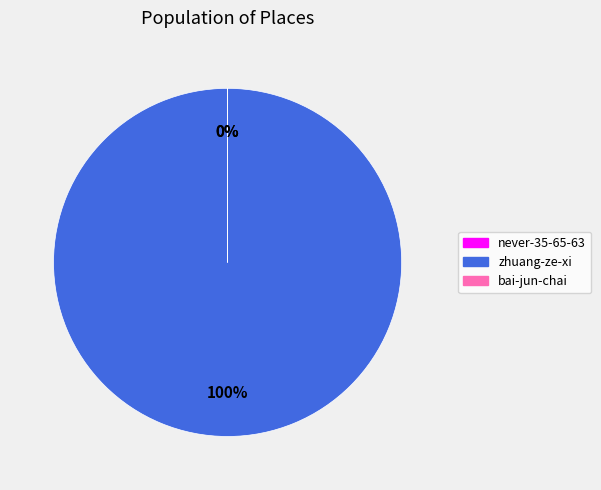

What is the ratio of the value at zhuang-ze-xi to the value at bai-jun-chai?

13003.1